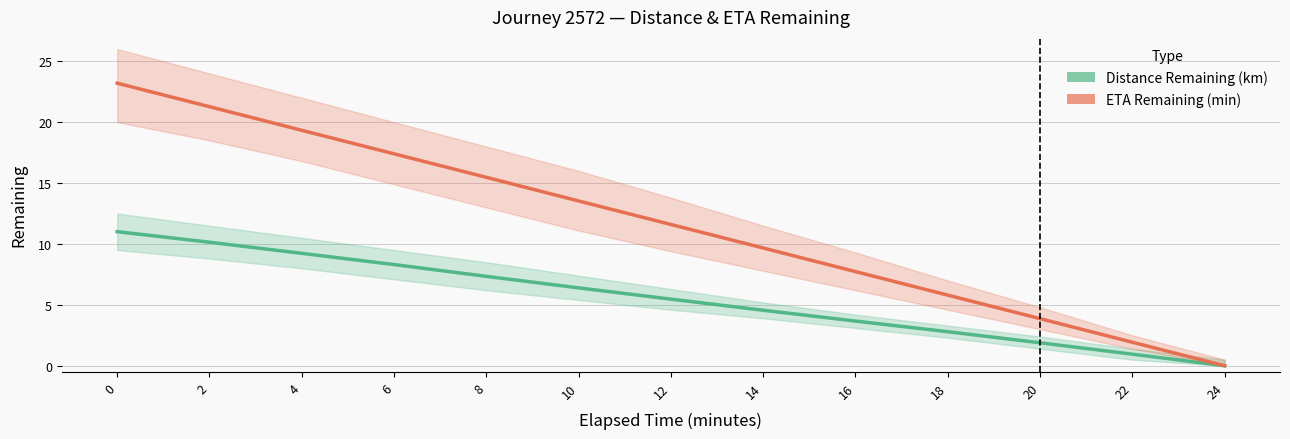

True or false: ETA Remaining (min) and Distance Remaining (km) cross at least once.

False